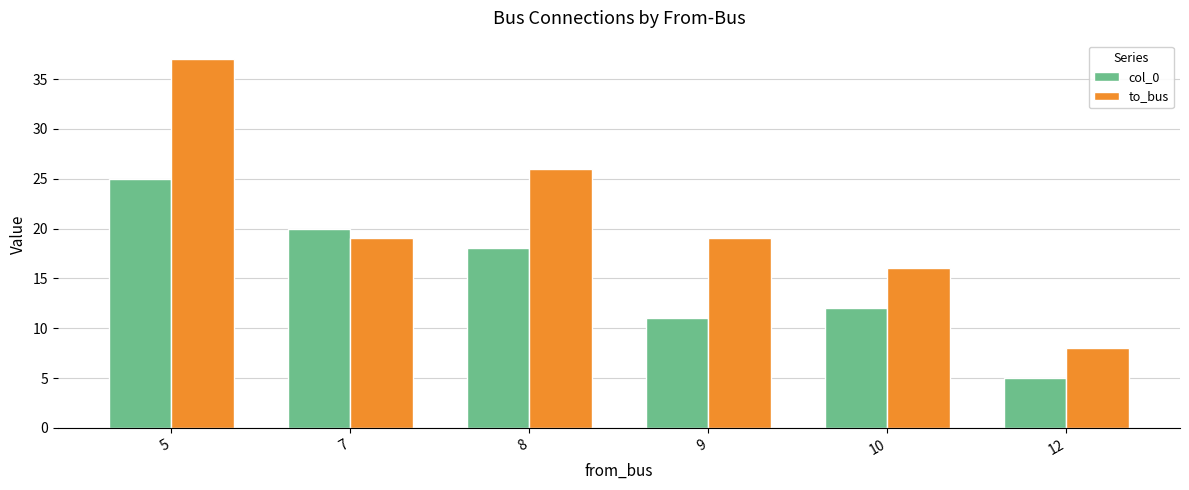

What is the sum of all to_bus values?

125